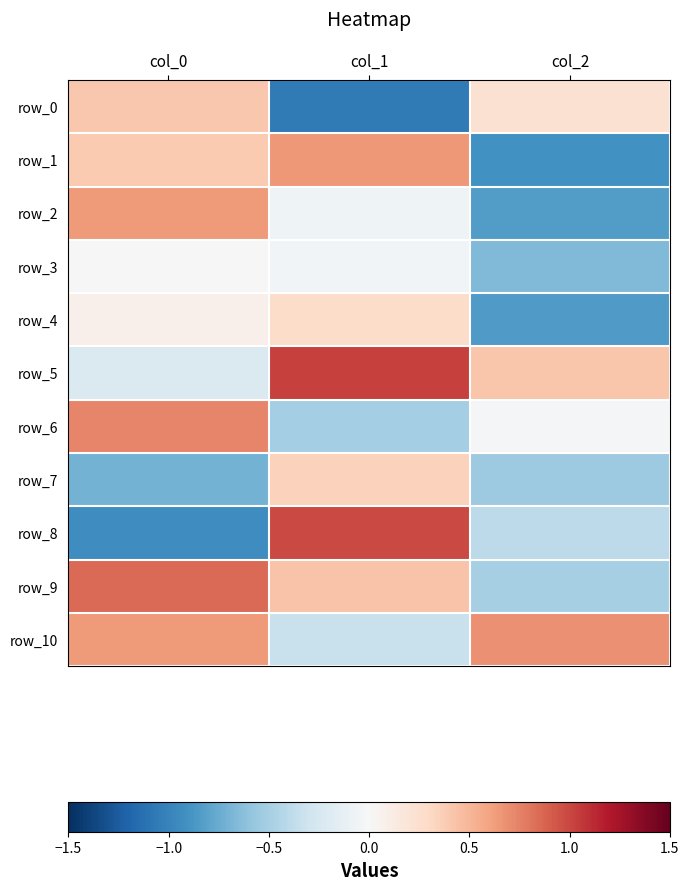

At how many categories does at least one series exceed 0?

3